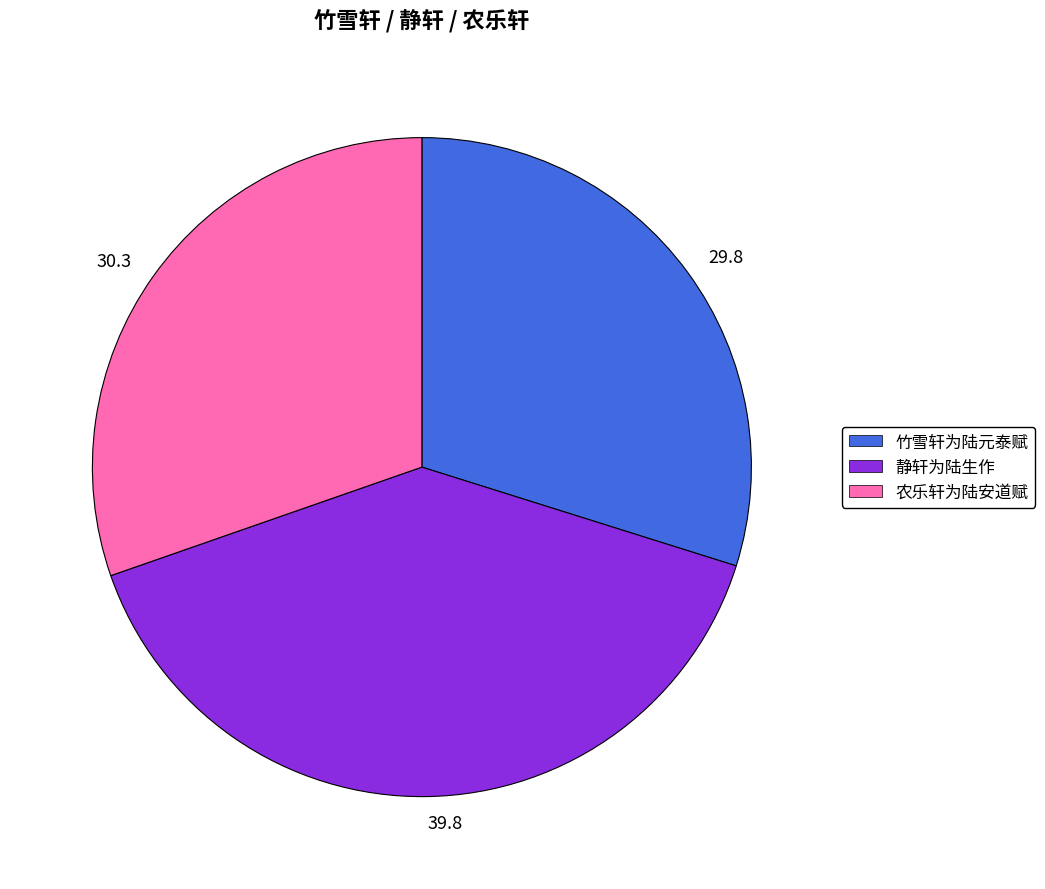

The 静轩为陆生作 slice represents 51% of the pie. True or false?

False